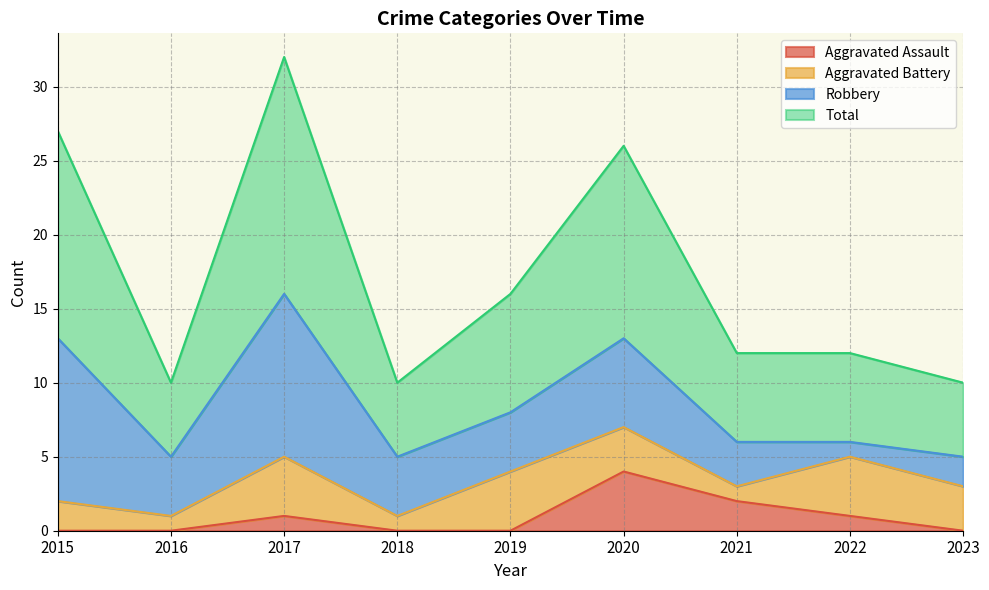

Does the chart display data point markers on the line(s)?

No